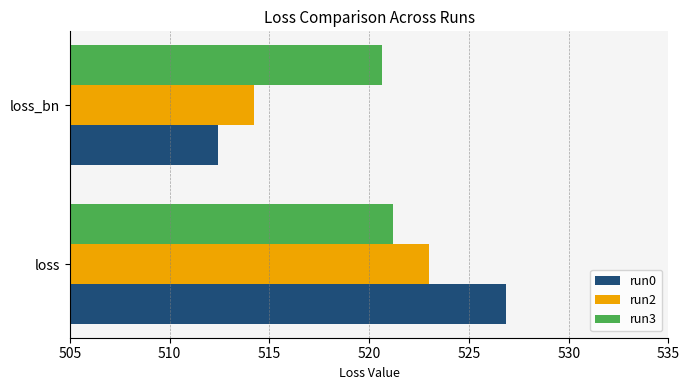

What value does the run2 series have at loss_bn?

514.2